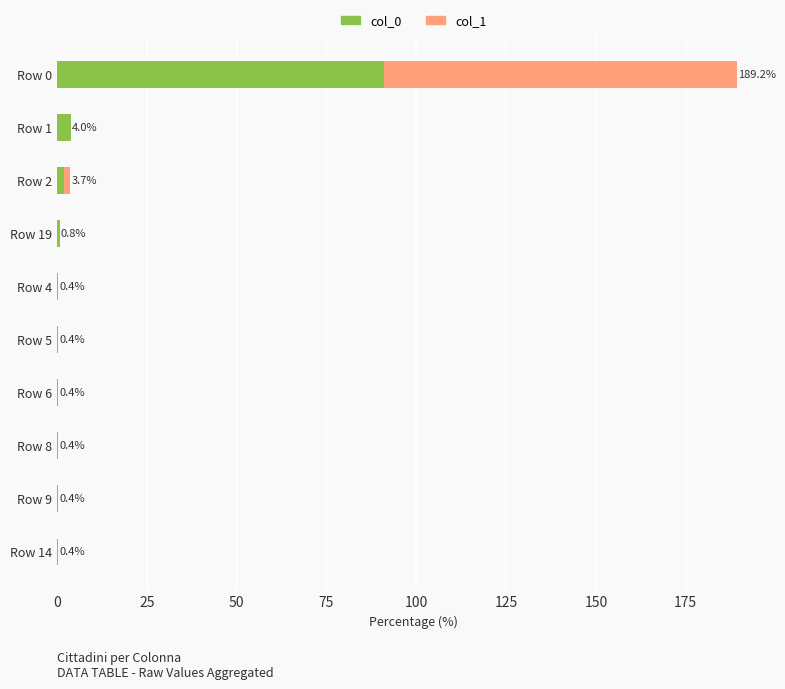

Which category has the highest value in the col_0 series?

Row 0